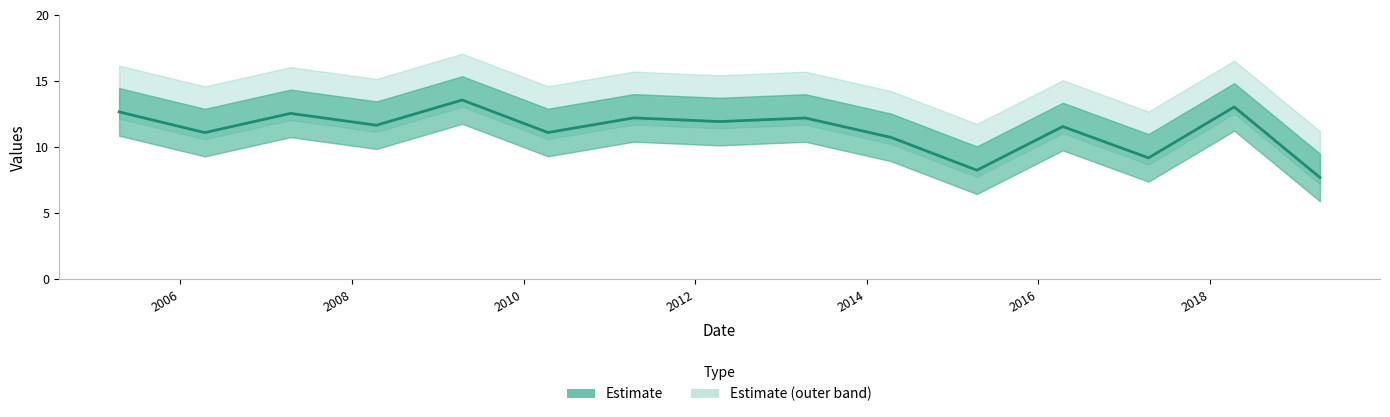

What is the ratio of the value at 2017-04-15 to the value at 2010-04-15?

0.8